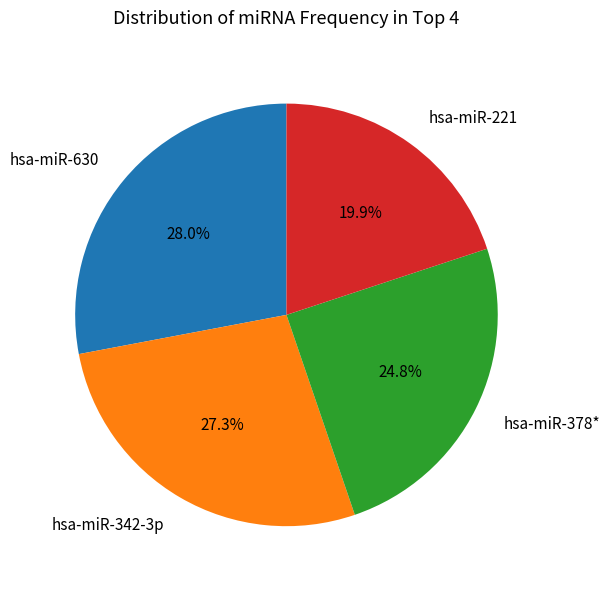

Rank the categories by value from lowest to highest.

hsa-miR-221, hsa-miR-378*, hsa-miR-342-3p, hsa-miR-630